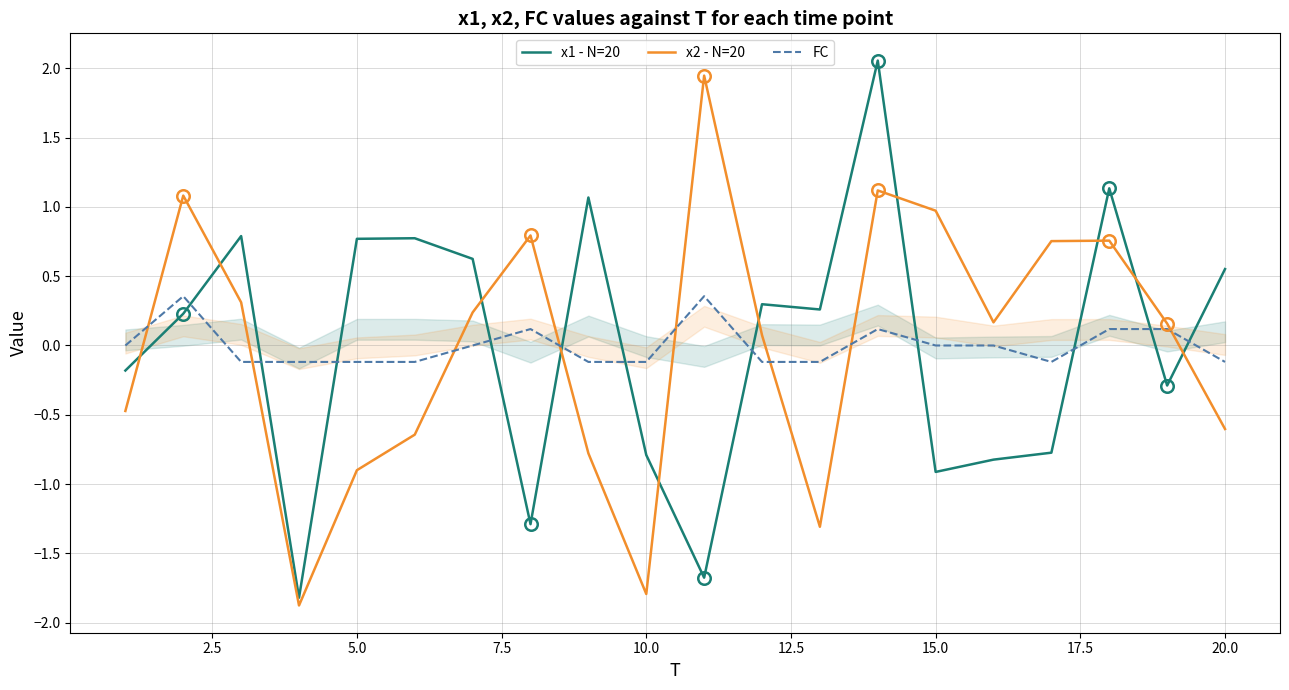

True or false: x1 - N=20 has a value of -0.8 at 10.0.

True